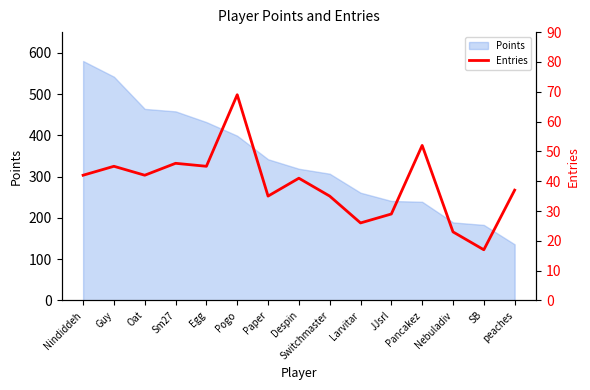

Does the chart display data point markers on the line(s)?

No